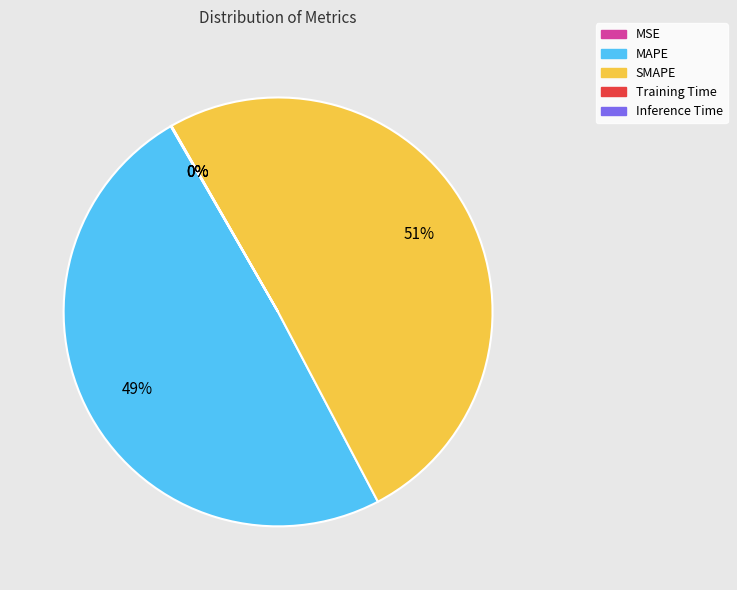

To the nearest percent, what is the average slice percentage?

20%